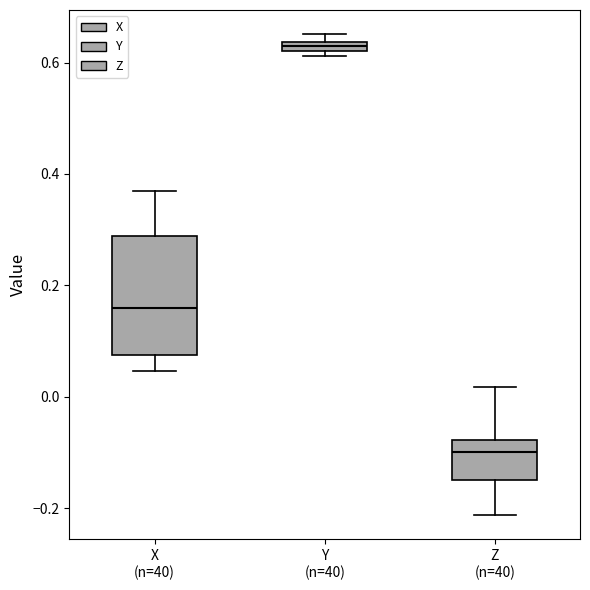

Which box is the tallest, from its lower edge to its upper edge?

X (n=40)